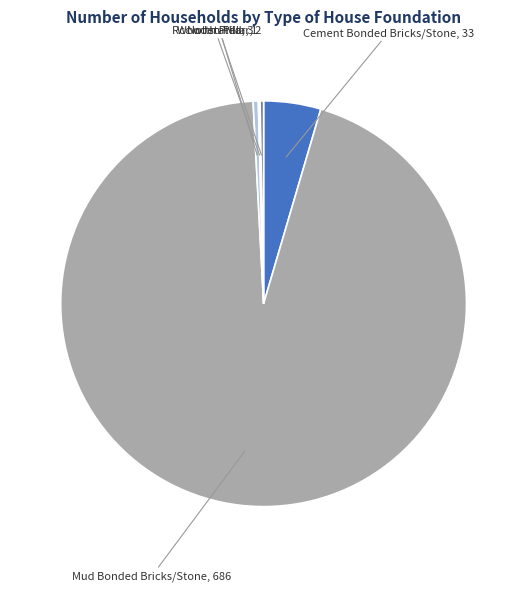

Is there a majority slice in this chart?

Yes